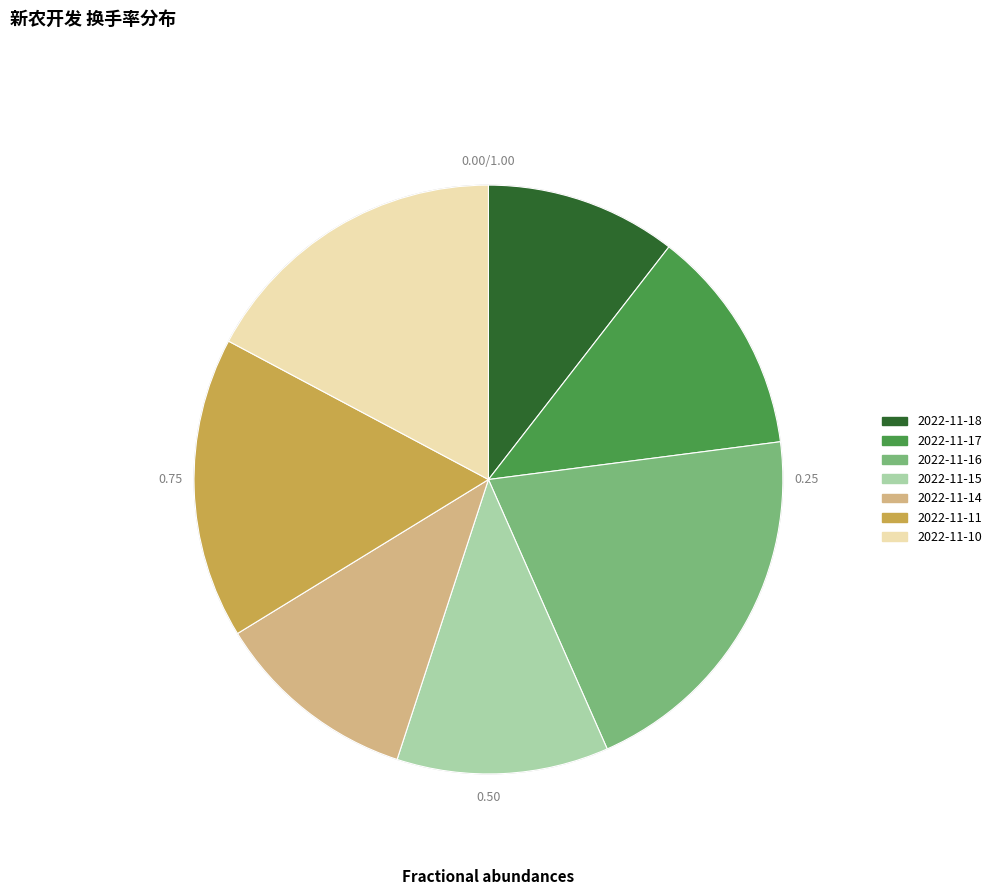

Which category has the smallest portion of the pie?

2022-11-18